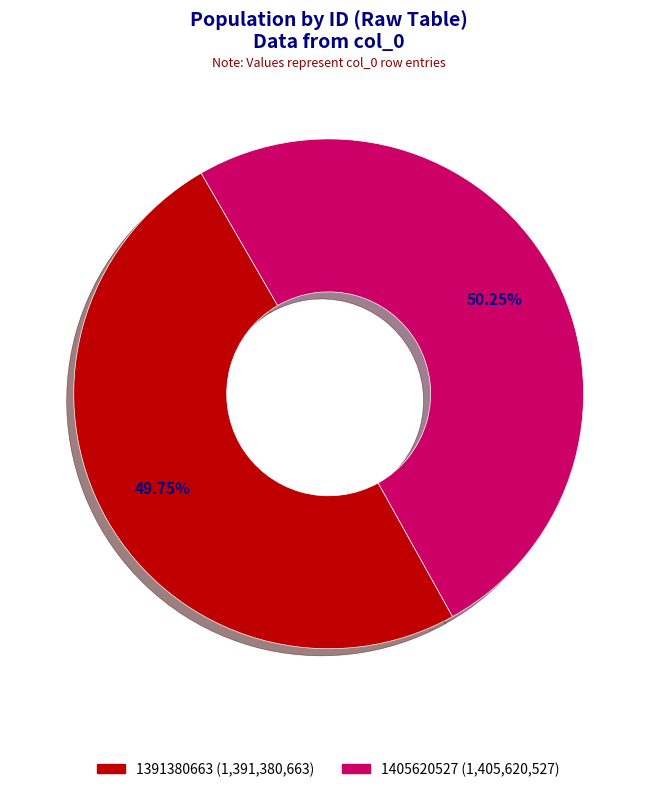

Does any single category account for the majority?

Yes